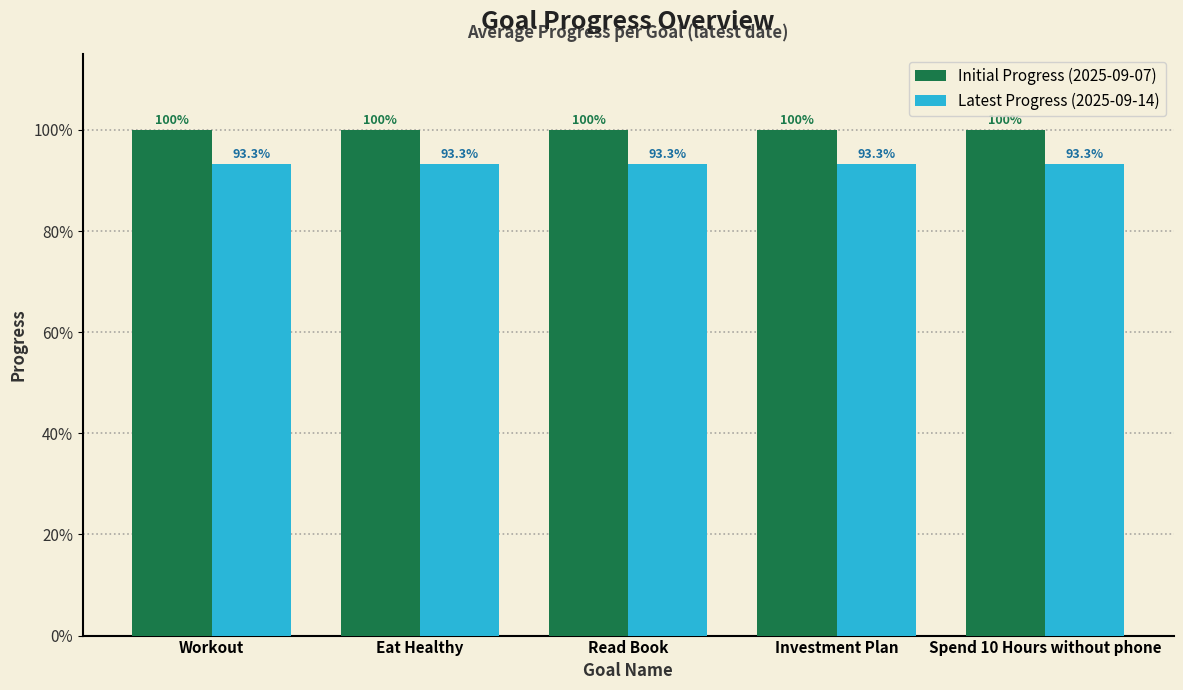

What is the smallest value displayed?

0.9